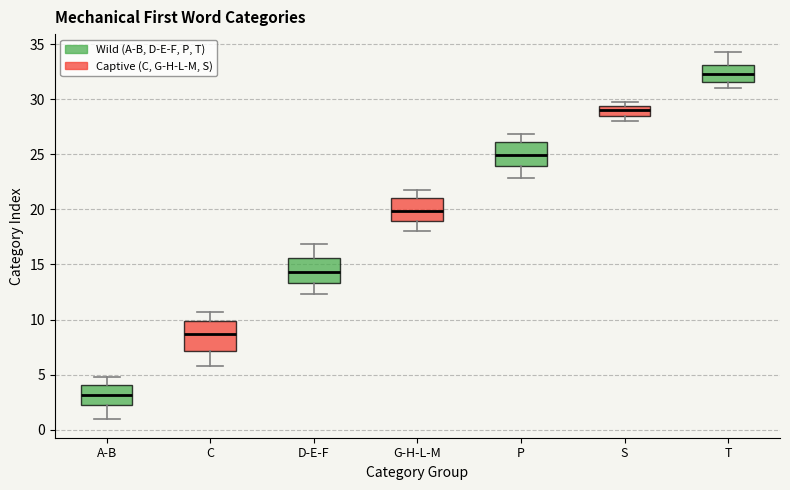

Reading left to right, transcribe this box plot: for each box, give where its median line is, the range the box spans, and where its two whiskers end, as read against the y-axis. The values are not printed on the chart, so give them approximately, as read against the axis.

A-B: median 3.0, box 2.5 to 4.0, whiskers 1.0 to 5.0
C: median 8.5, box 7.0 to 10.0, whiskers 6.0 to 10.5
D-E-F: median 14.5, box 13.5 to 15.5, whiskers 12.5 to 17.0
G-H-L-M: median 20.0, box 19.0 to 21.0, whiskers 18.0 to 22.0
P: median 25.0, box 24.0 to 26.0, whiskers 23.0 to 27.0
S: median 29.0, box 28.5 to 29.5, whiskers 28.0 to 29.5 (just above the box's upper edge)
T: median 32.5, box 31.5 to 33.0, whiskers 31.0 to 34.5